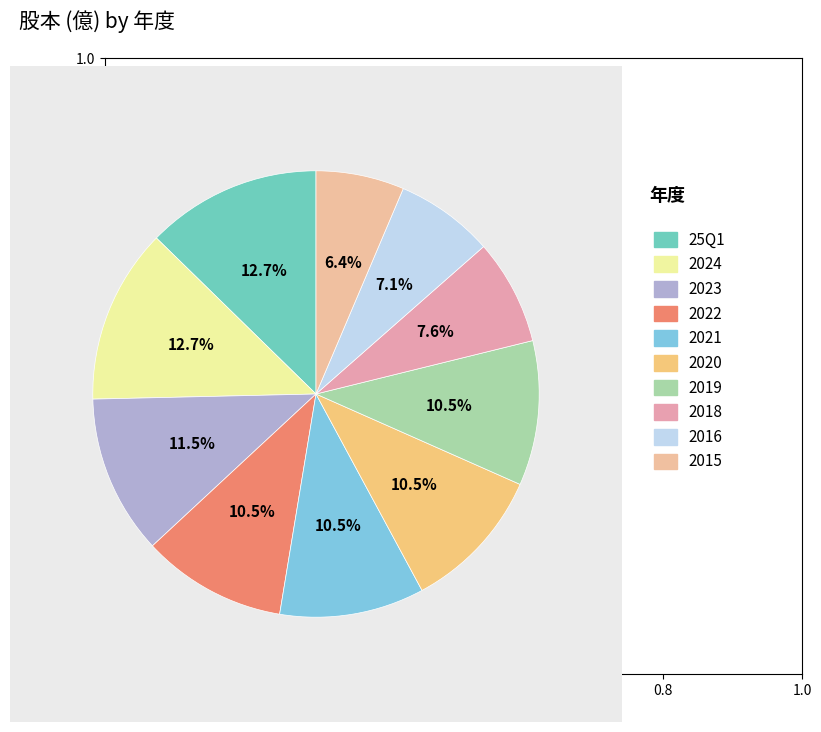

Rank the categories by value from highest to lowest.

25Q1, 2024, 2023, 2022, 2021, 2020, 2019, 2018, 2016, 2015